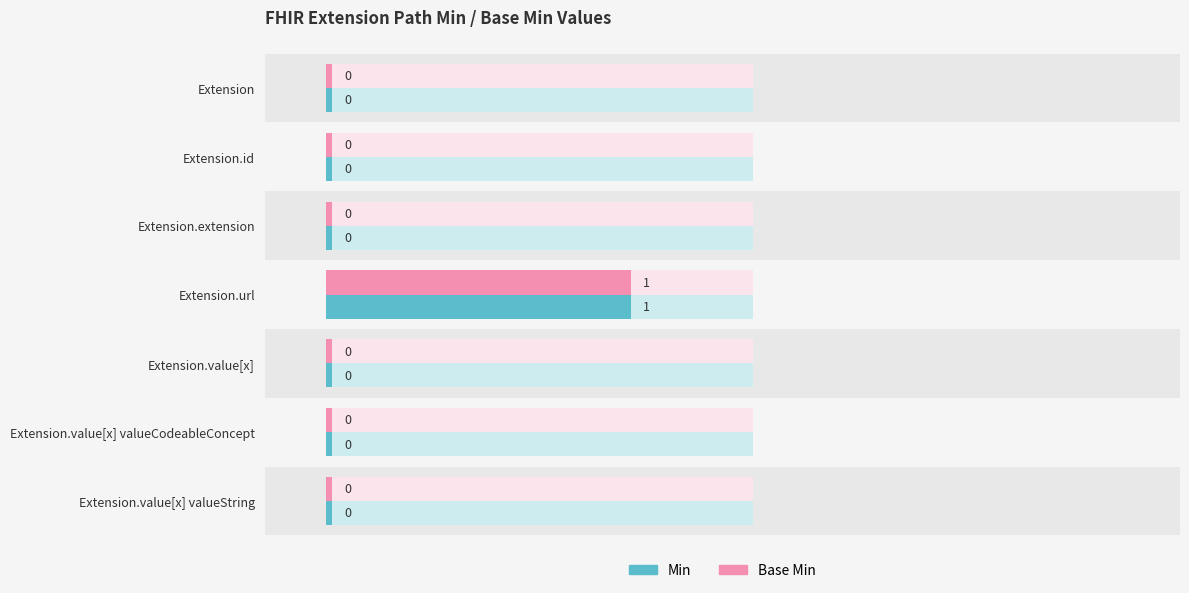

Count the Min values in the range 0 to 1.

7